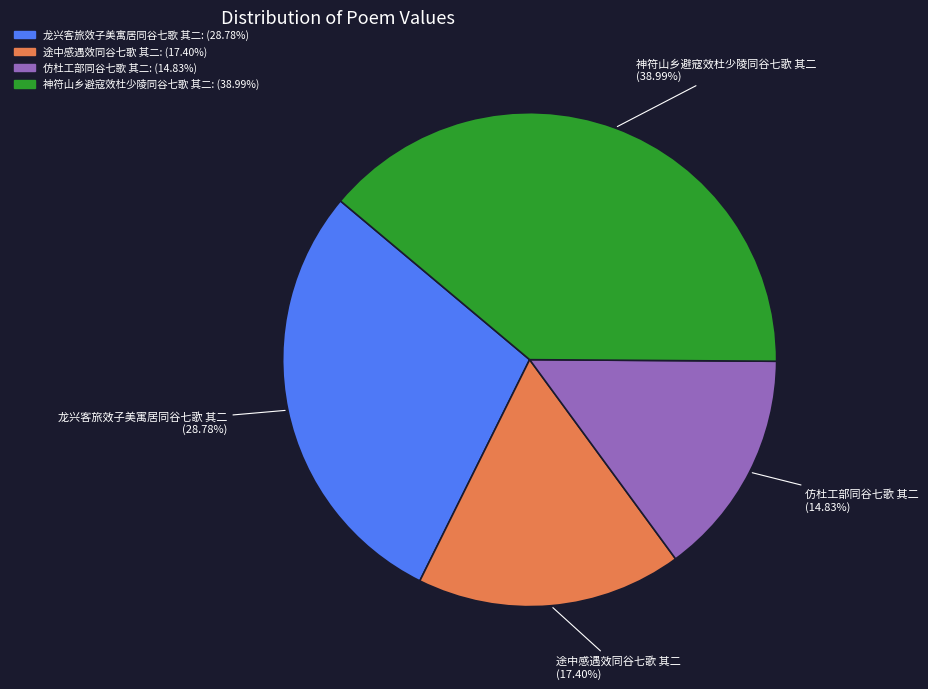

To the nearest percent, what is the difference between the 途中感遇效同谷七歌 其二 and 神符山乡避寇效杜少陵同谷七歌 其二 slice percentages?

22%